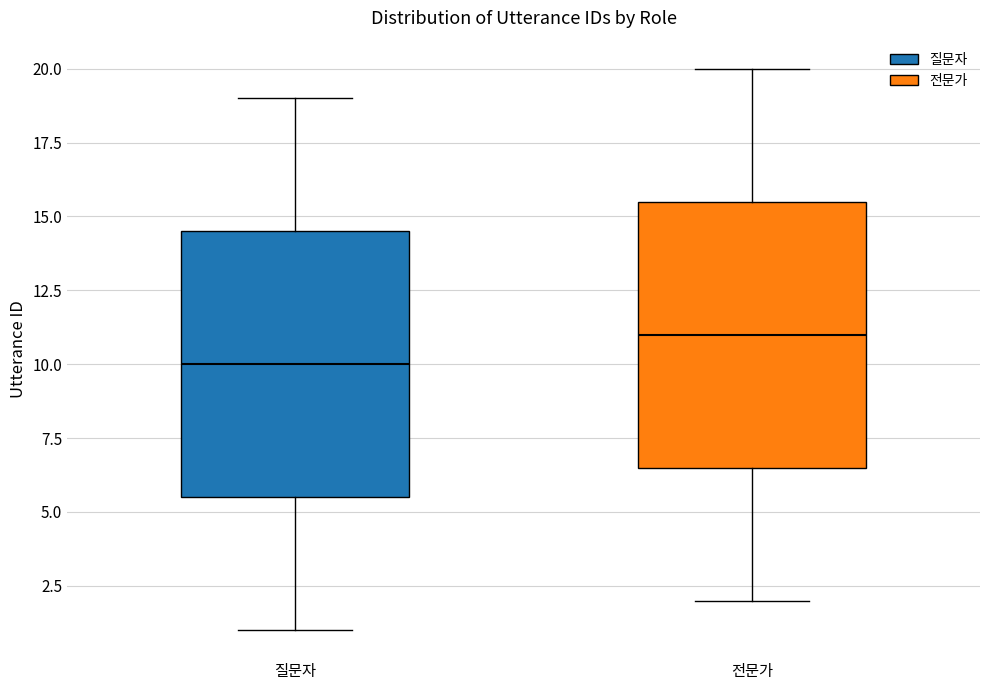

Where does the lower whisker of the box for 전문가 end on the y-axis? The values are not printed on the chart, so give them approximately, as read against the axis.

2.0